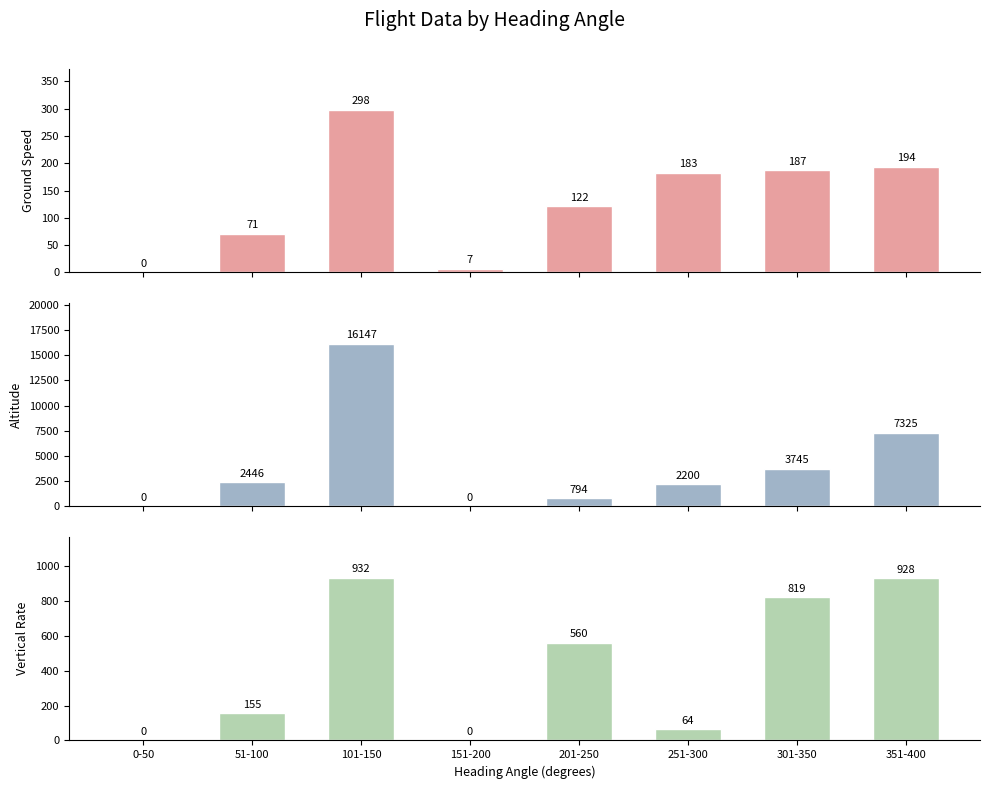

What are all the series names shown in the legend?

ground_speed, altitude, vertical_rate